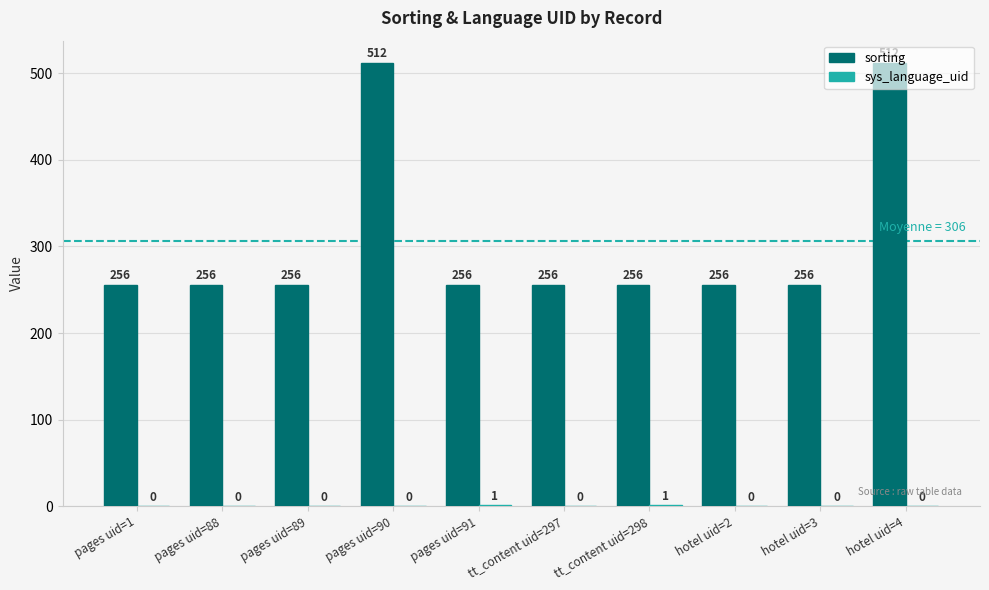

What is the maximum value shown in the chart?

512